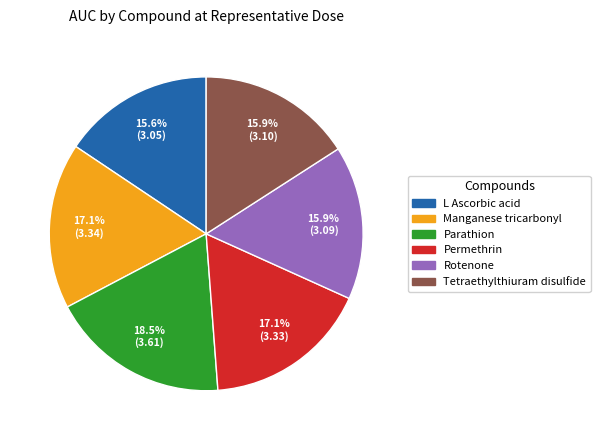

How many slices are in this pie chart?

6